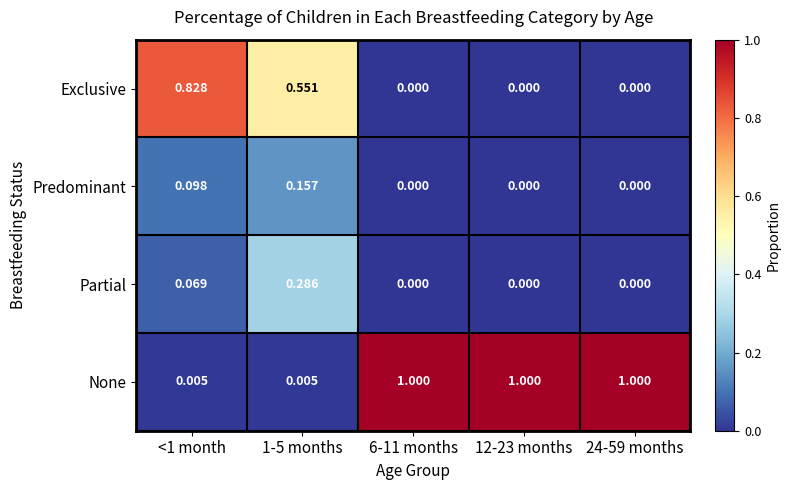

Which series has the widest spread of values?

None